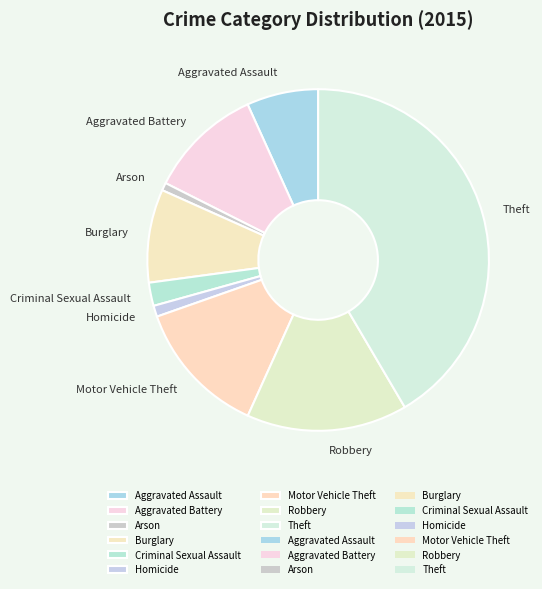

Is the sum of Arson and Robbery greater than half?

No